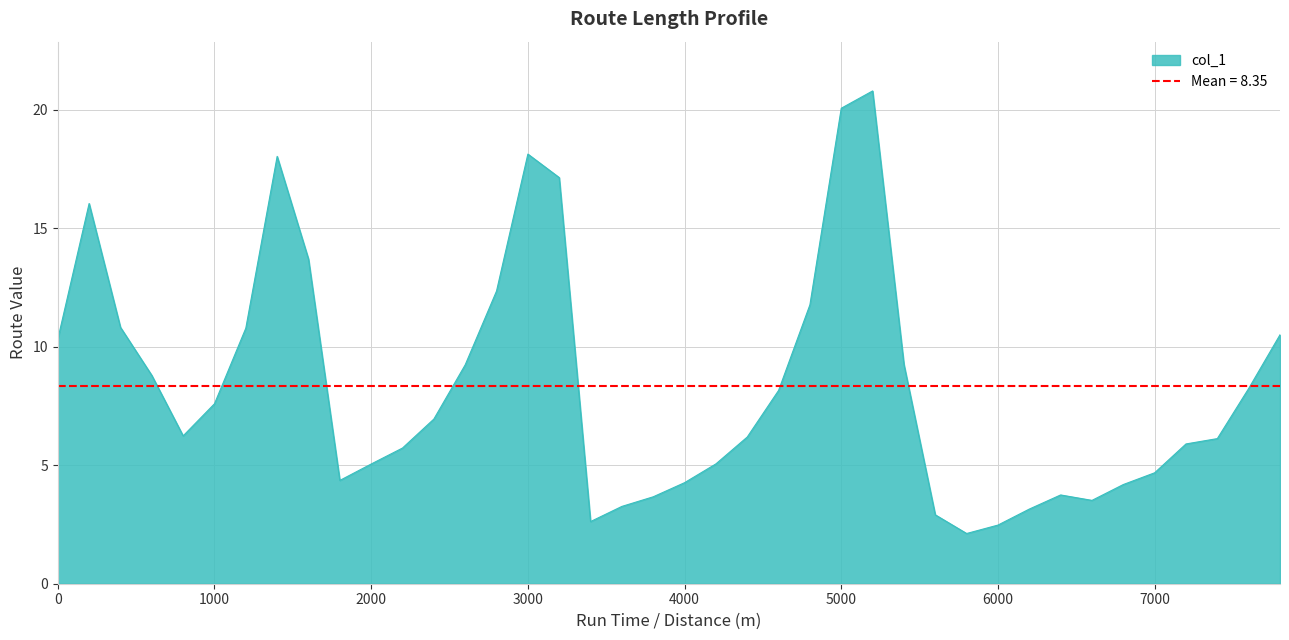

What is the change in value from 0 to 3000?

+7.8